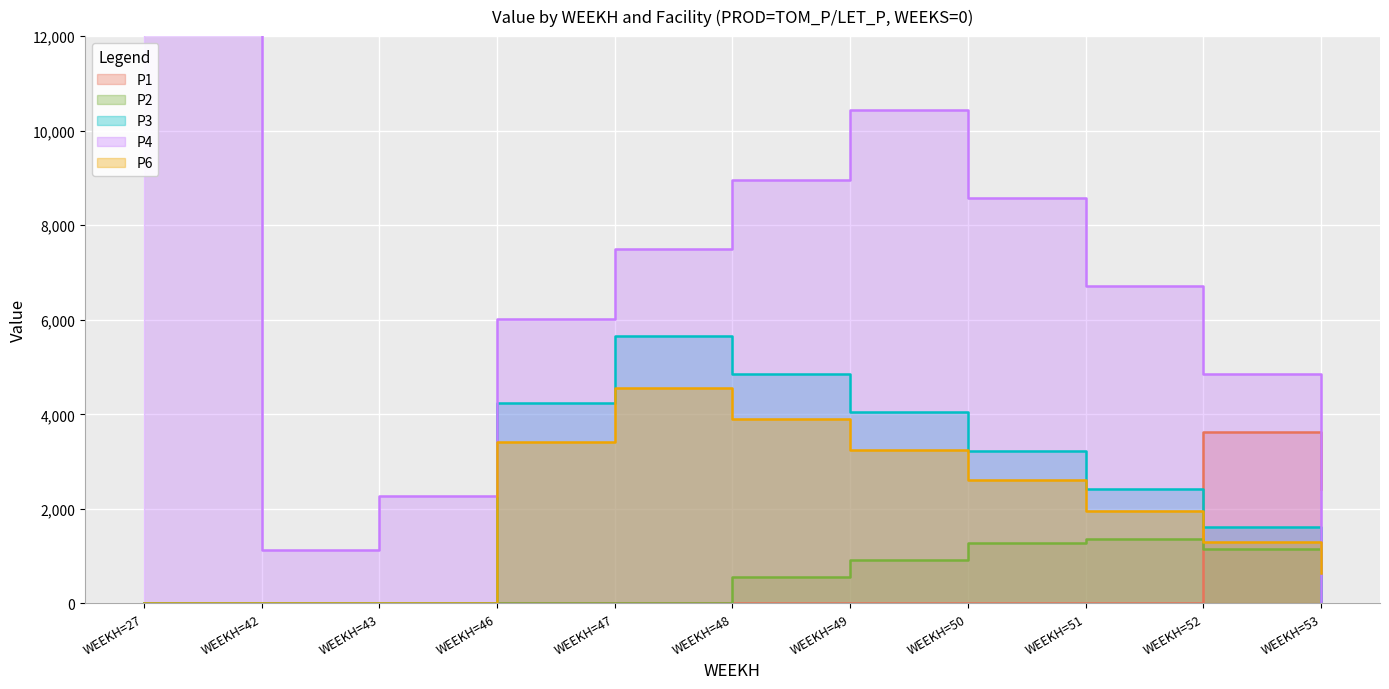

Reading left to right, extract all data points from this chart.

P1: WEEKH=27=0.0	WEEKH=42=0.0	WEEKH=43=0.0	WEEKH=46=4.7	WEEKH=47=6.6	WEEKH=48=0.0	WEEKH=49=0.0	WEEKH=50=0.0	WEEKH=51=0.0	WEEKH=52=3635.5	WEEKH=53=2423.7
P2: WEEKH=27=0.0	WEEKH=42=0.0	WEEKH=43=0.0	WEEKH=46=0.0	WEEKH=47=0.0	WEEKH=48=549.8	WEEKH=49=916.4	WEEKH=50=1282.9	WEEKH=51=1361.5	WEEKH=52=1152.0	WEEKH=53=0.0
P3: WEEKH=27=0.0	WEEKH=42=0.0	WEEKH=43=0.0	WEEKH=46=4241.5	WEEKH=47=5655.3	WEEKH=48=4847.4	WEEKH=49=4039.5	WEEKH=50=3231.6	WEEKH=51=2423.7	WEEKH=52=1615.8	WEEKH=53=0.0
P4: WEEKH=27=45223.1	WEEKH=42=1138.9	WEEKH=43=2277.8	WEEKH=46=6020.9	WEEKH=47=7488.8	WEEKH=48=8965.4	WEEKH=49=10435.3	WEEKH=50=8572.7	WEEKH=51=6710.0	WEEKH=52=4847.4	WEEKH=53=0.0
P6: WEEKH=27=0.0	WEEKH=42=0.0	WEEKH=43=0.0	WEEKH=46=3416.7	WEEKH=47=4555.6	WEEKH=48=3904.8	WEEKH=49=3254.0	WEEKH=50=2603.2	WEEKH=51=1952.4	WEEKH=52=1301.6	WEEKH=53=650.8